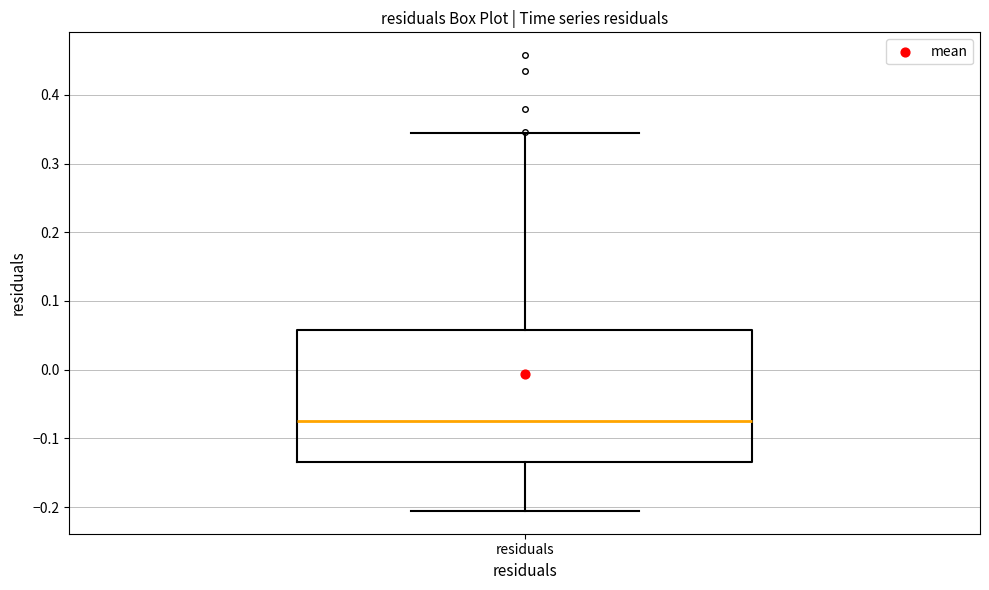

Read this box plot against the y-axis: the position of the median line, the range covered by the box, and the ends of both whiskers. The values are not printed on the chart, so give them approximately, as read against the axis.

median -0.08, box -0.13 to 0.06, whiskers -0.21 to 0.34